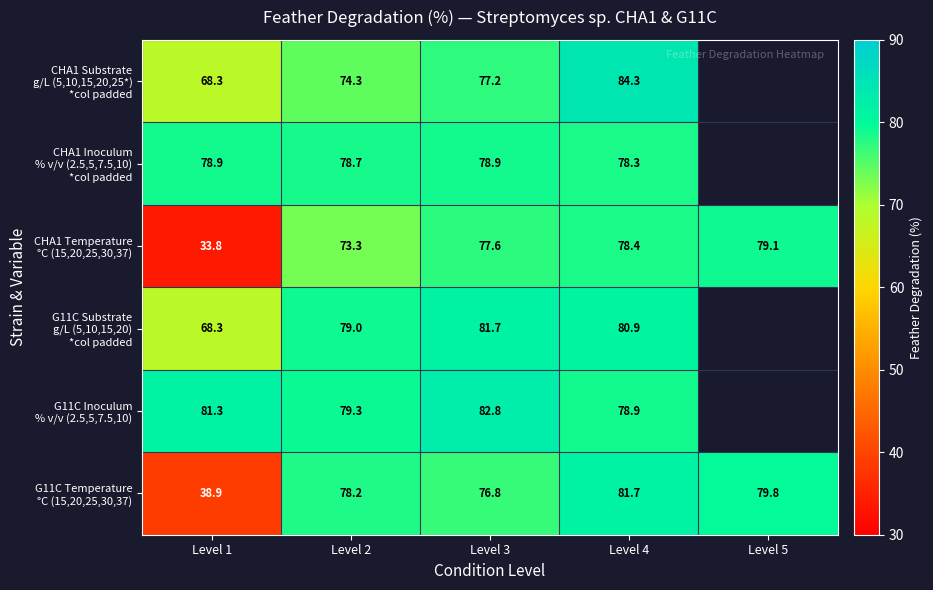

Where does the G11C Substrate g/L (5,10,15,20) *col padded series first go above 80?

Level 3